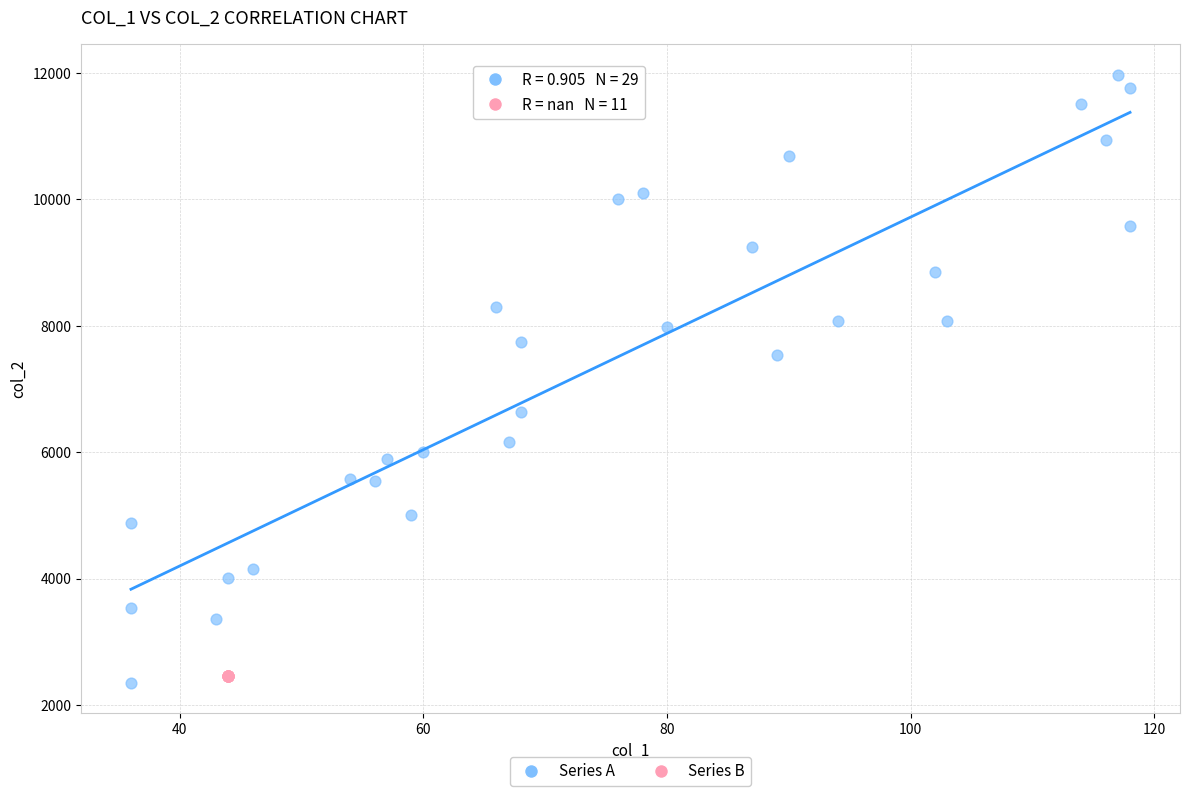

Which series reaches the maximum Y coordinate?

Series A